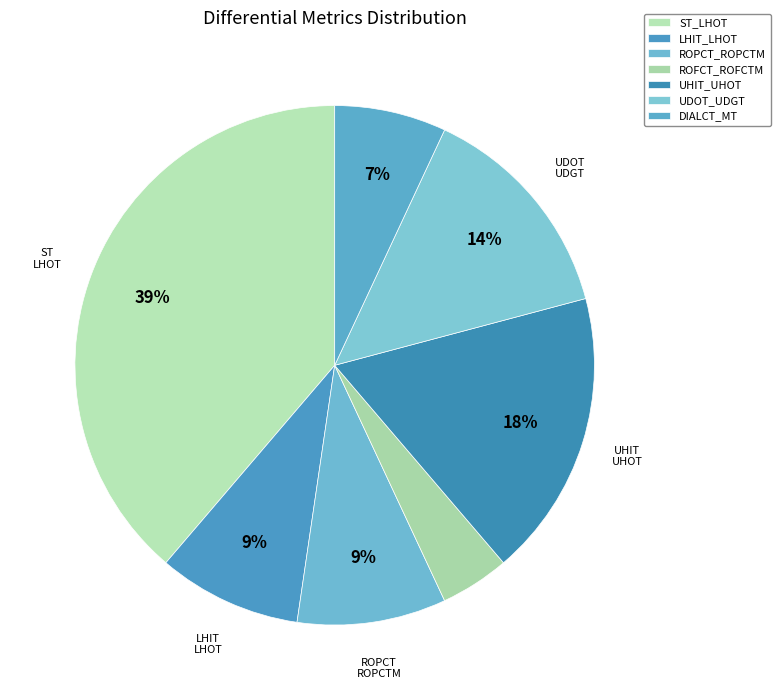

Count the number of slices in the pie.

7